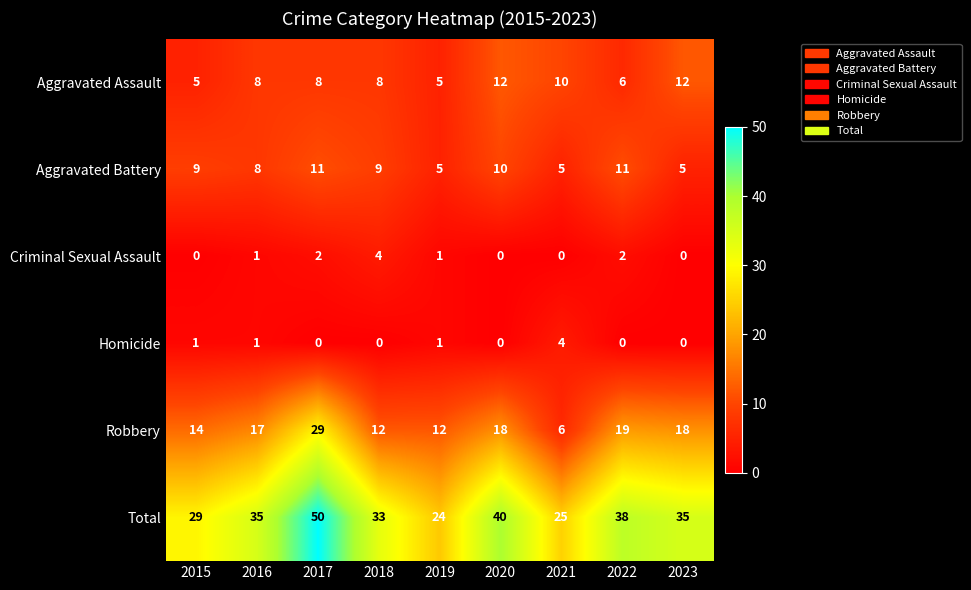

What is the difference between the Total values at 2020 and 2021?

15